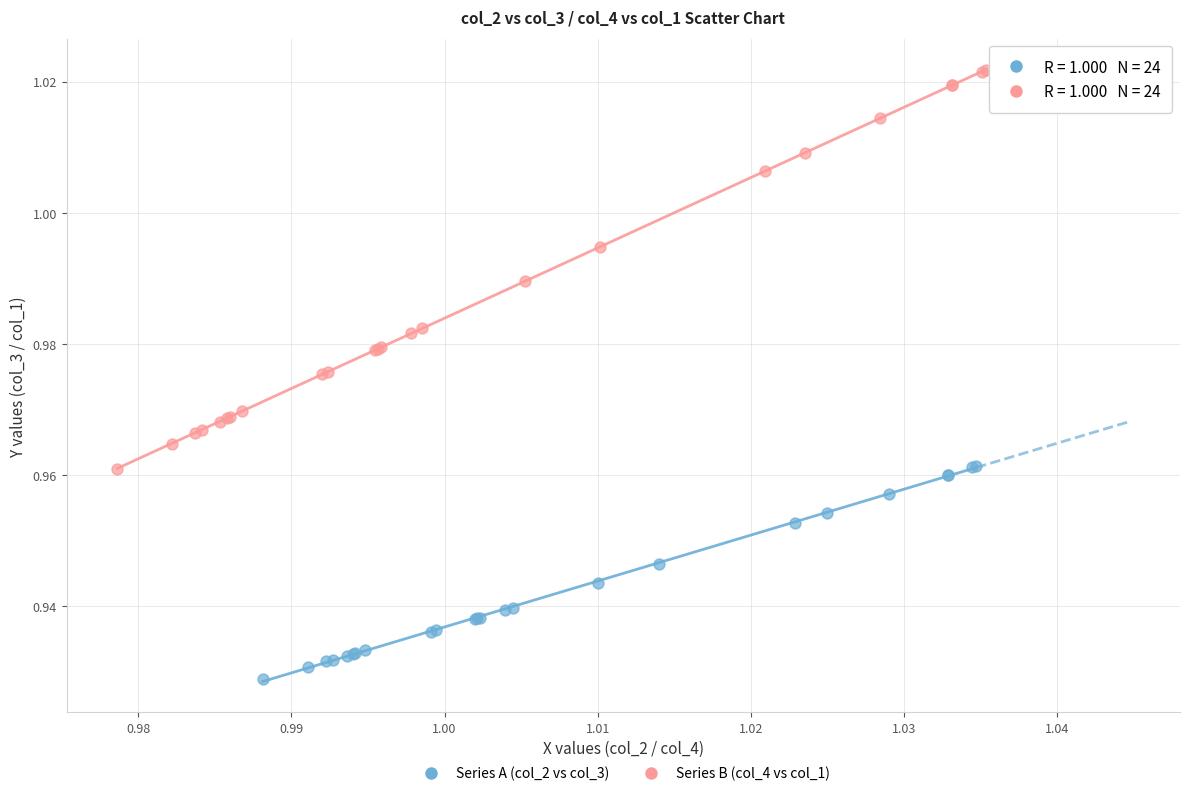

Which series has the widest spread of Y values?

Series B (col_4 vs col_1)